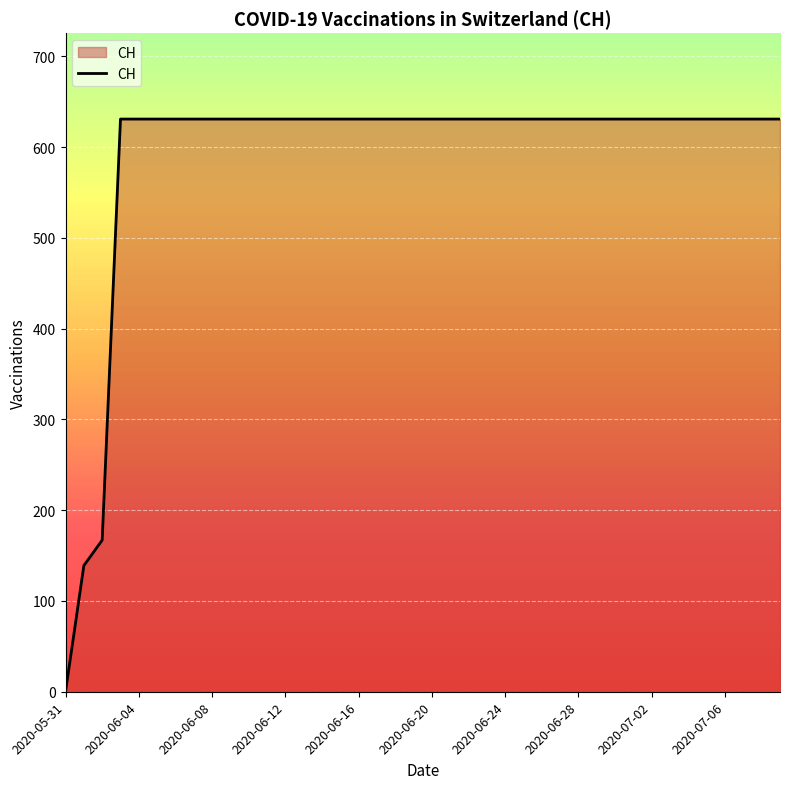

What is the greatest value displayed?

631